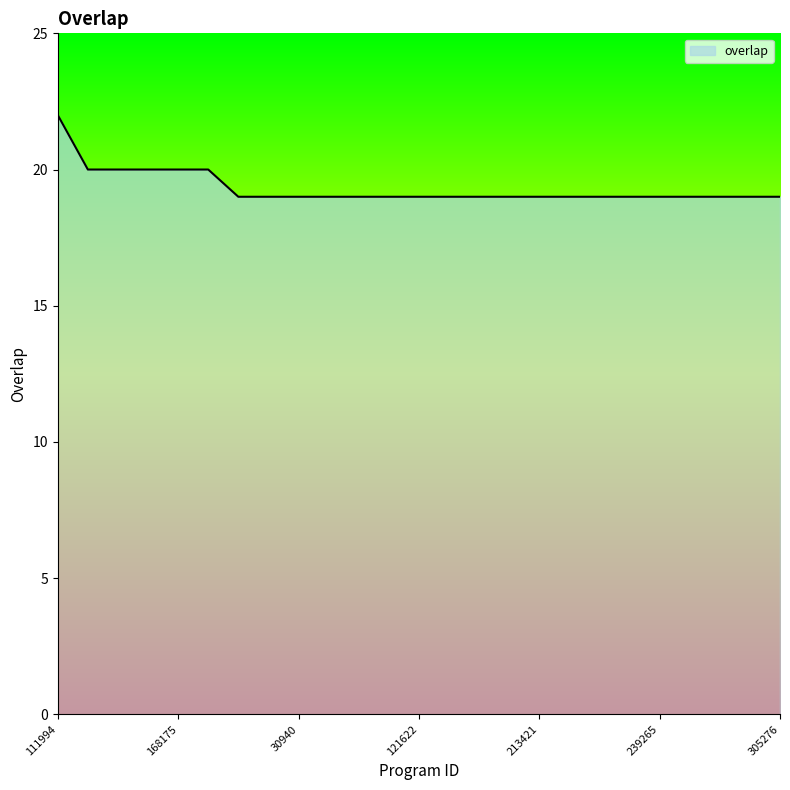

How many lines are shown in the chart?

1